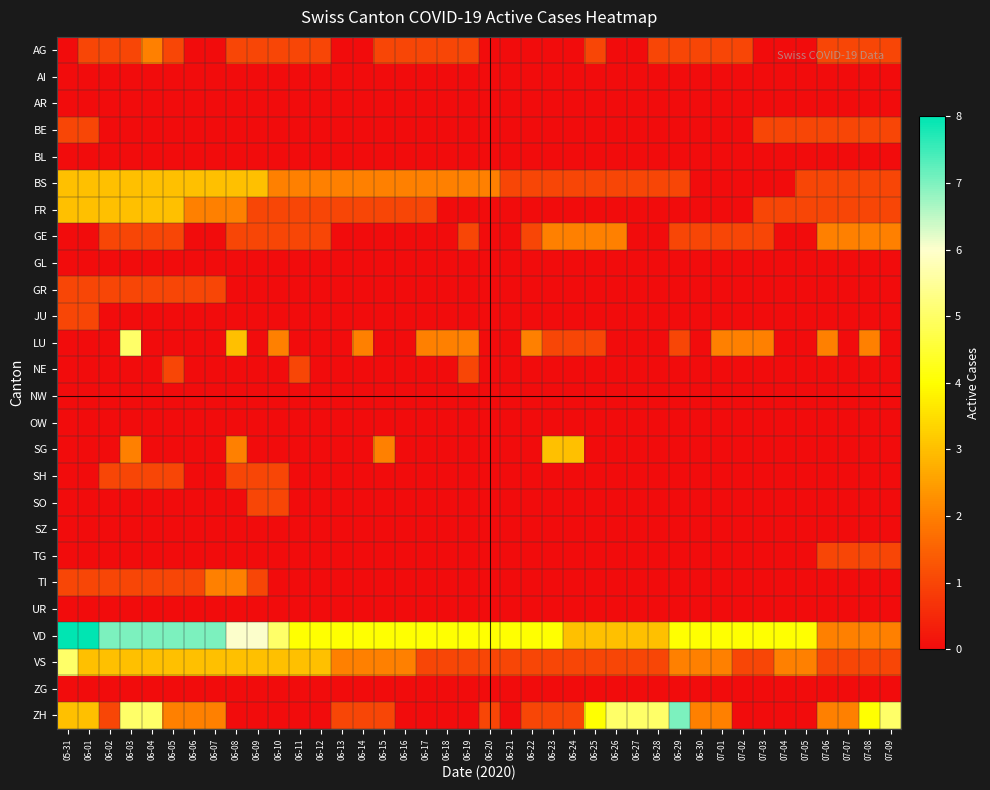

At how many categories does at least one series exceed 4?

16